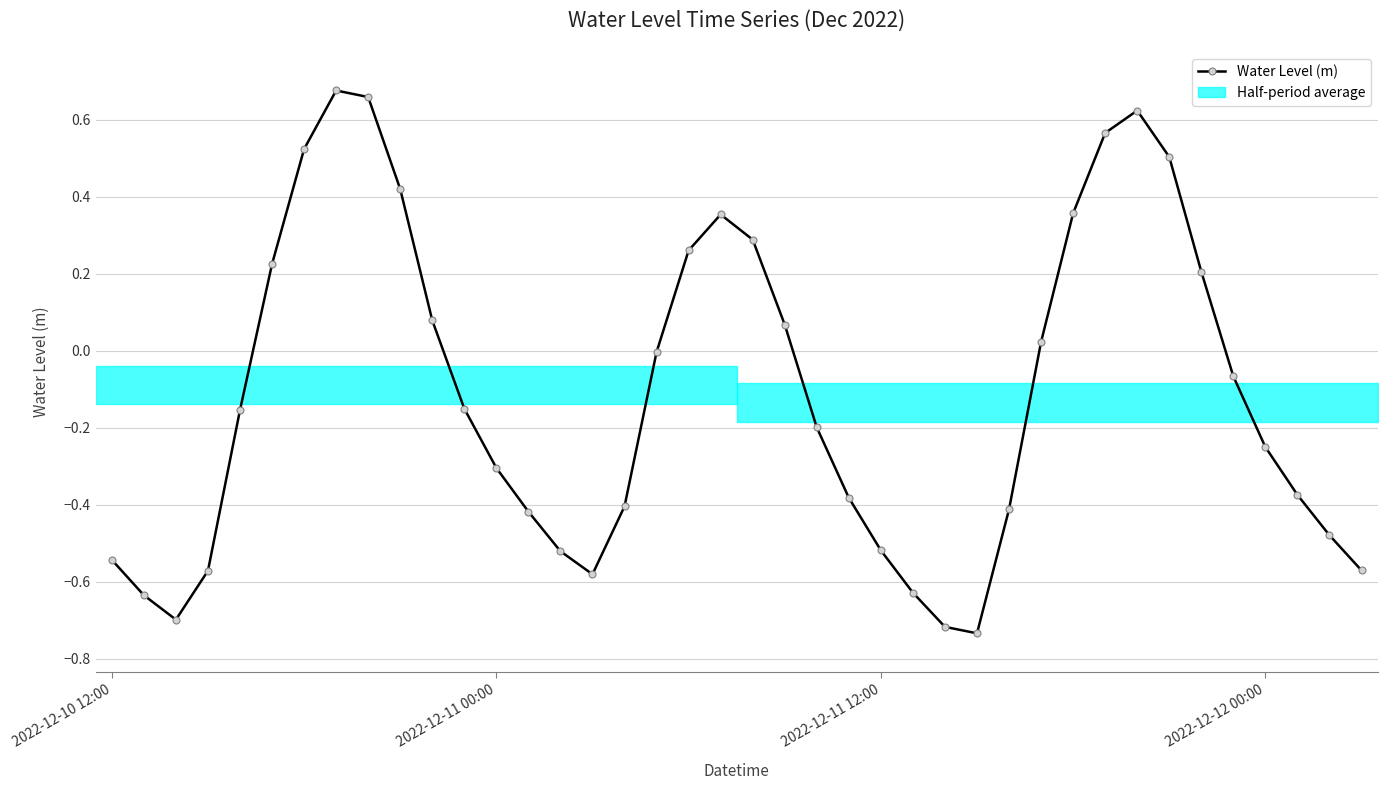

Is it true that the value at 37 is -0.4?

True